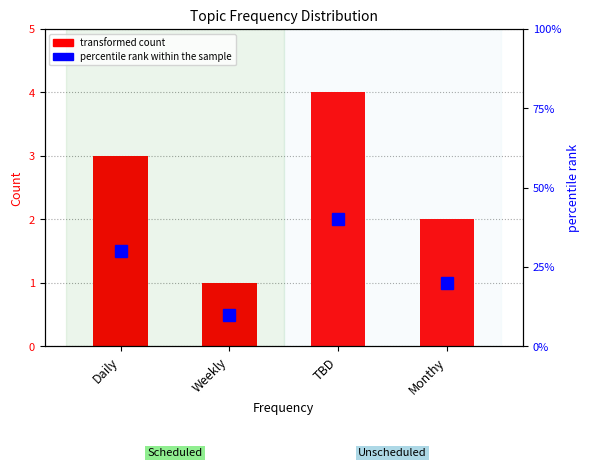

What is the minimum value shown in the chart?

1